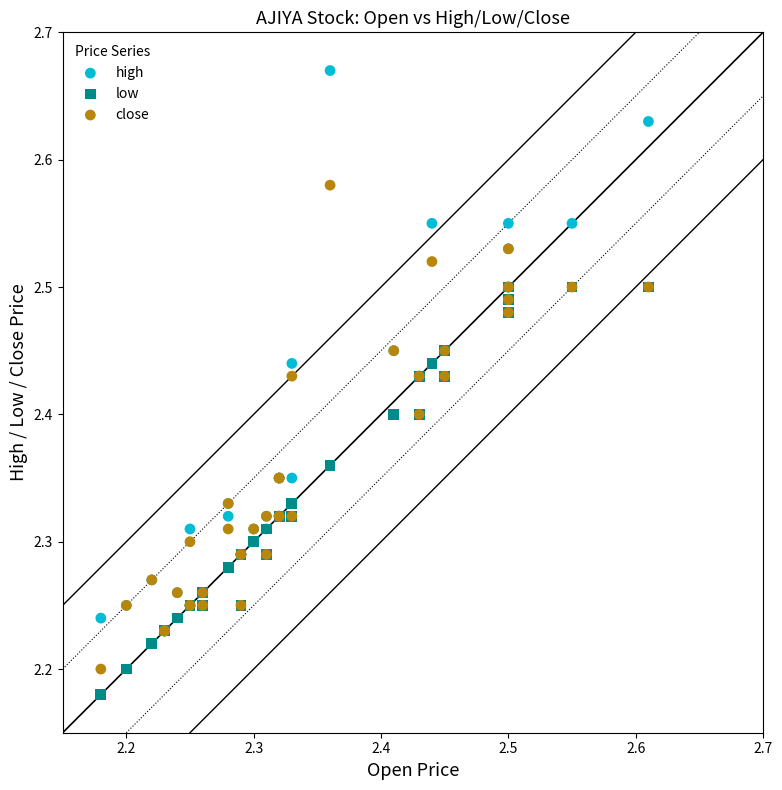

Which series has the widest spread of Y values?

high